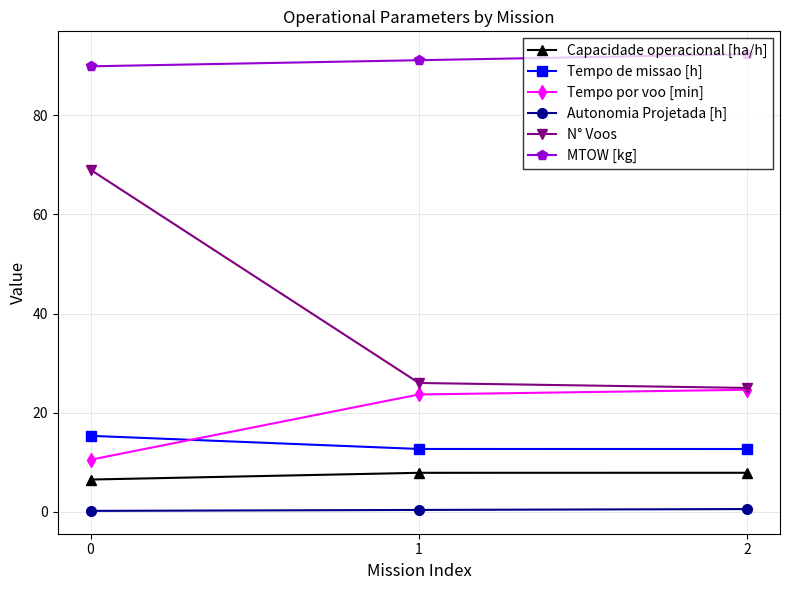

Which series changed the most between 0 and 2?

N° Voos